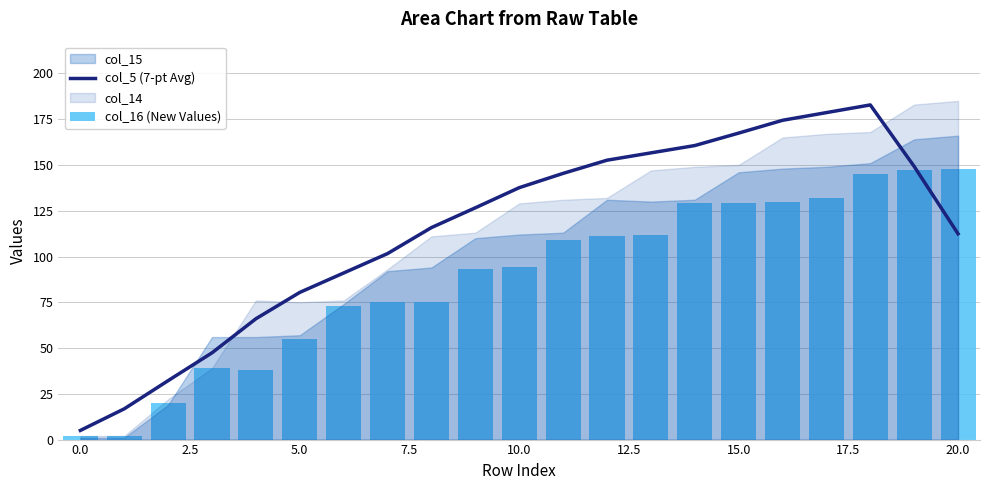

What is the highest value of the col_5 (7-pt Avg) series?

182.8